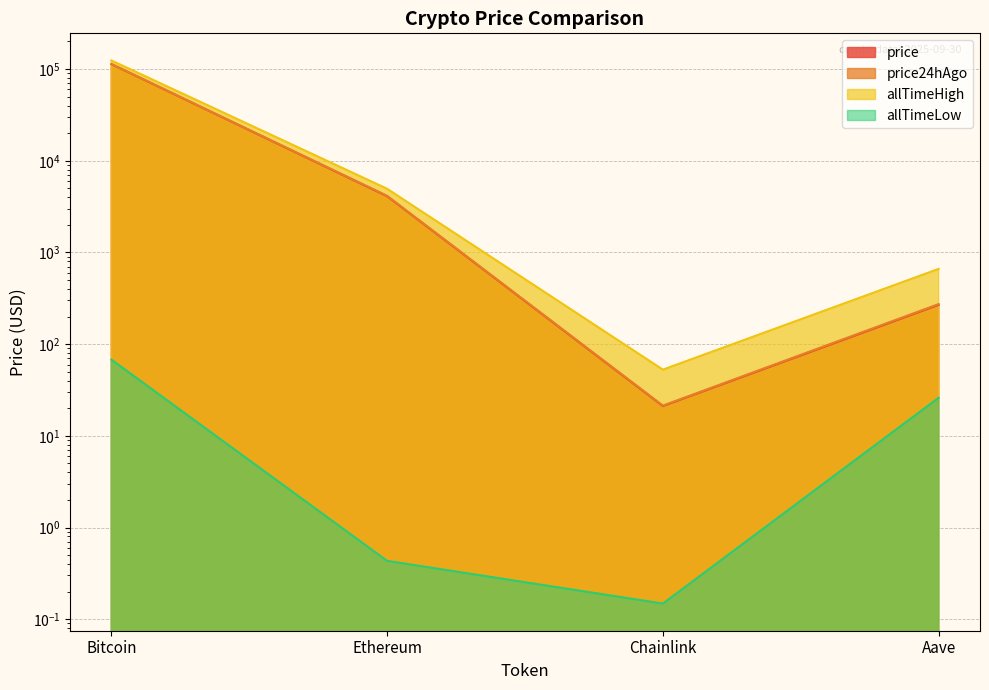

Which series has the widest spread of values?

allTimeHigh